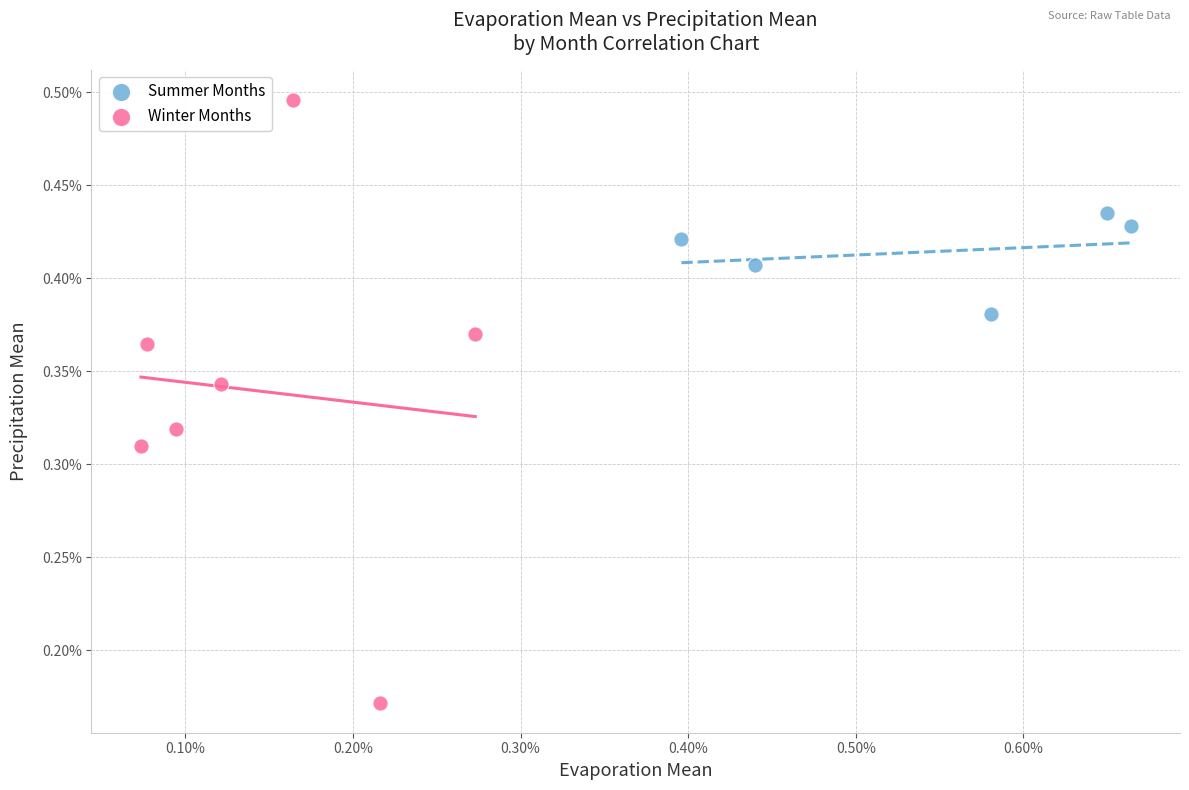

Which series has the widest spread of Y values?

Winter Months